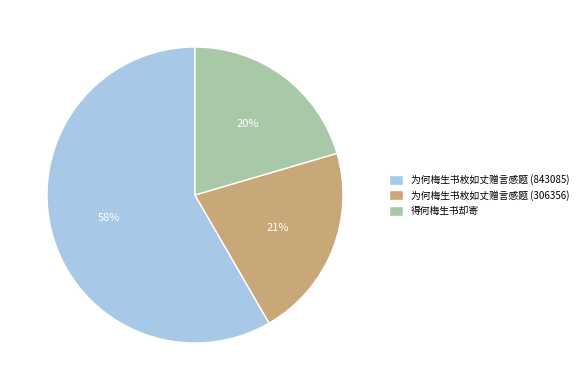

How many slices are in this pie chart?

3